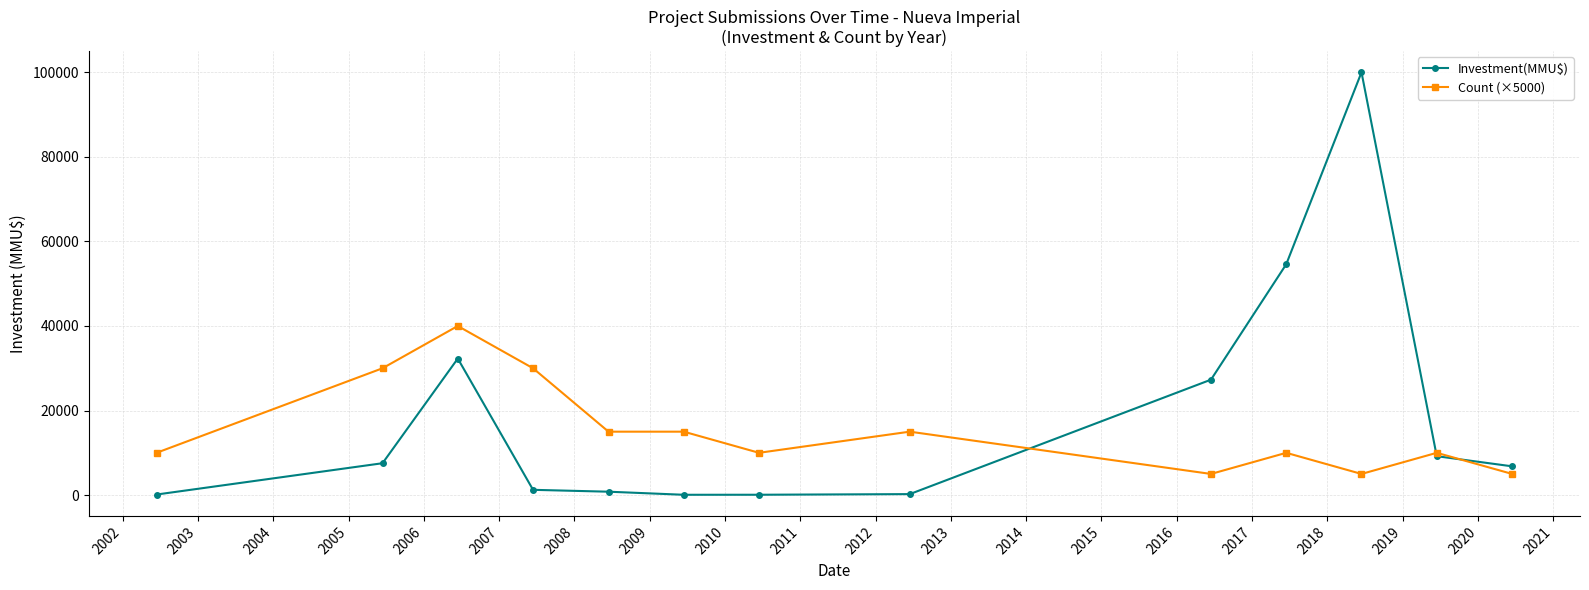

At how many categories does at least one series exceed 22936?

6